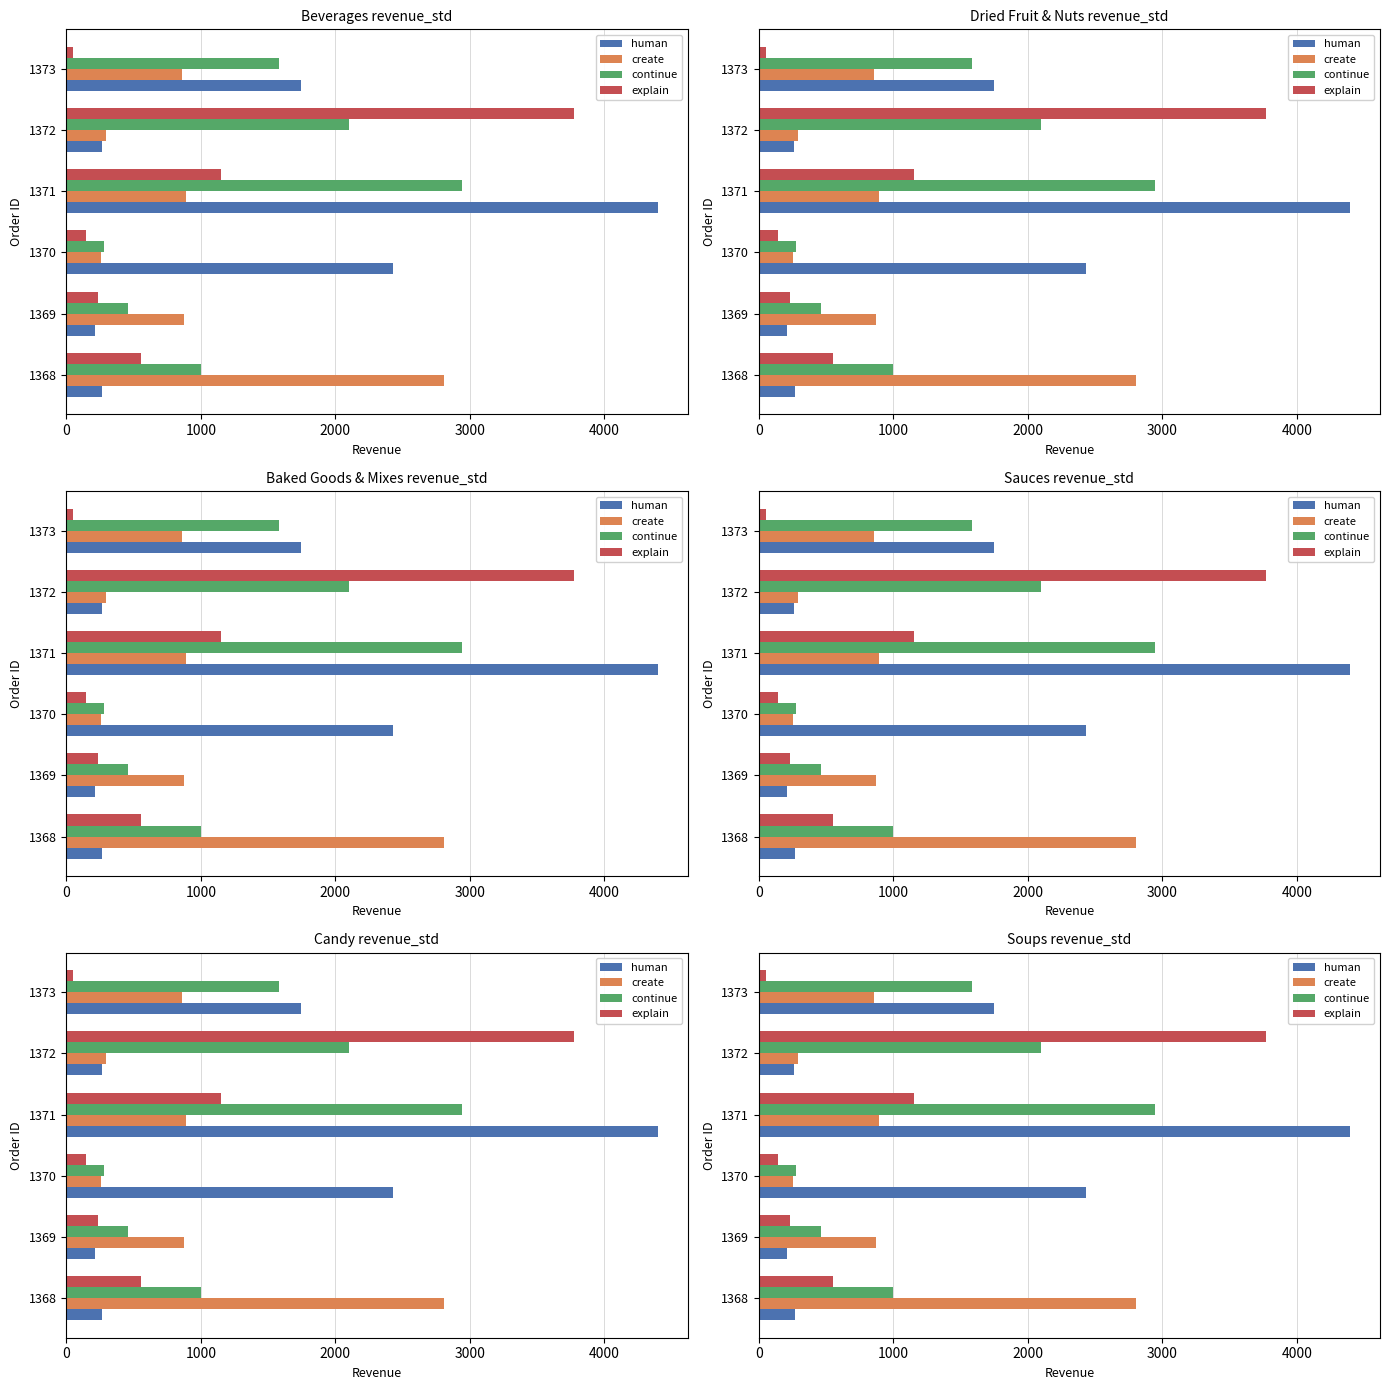

Count the number of data series in this chart.

4